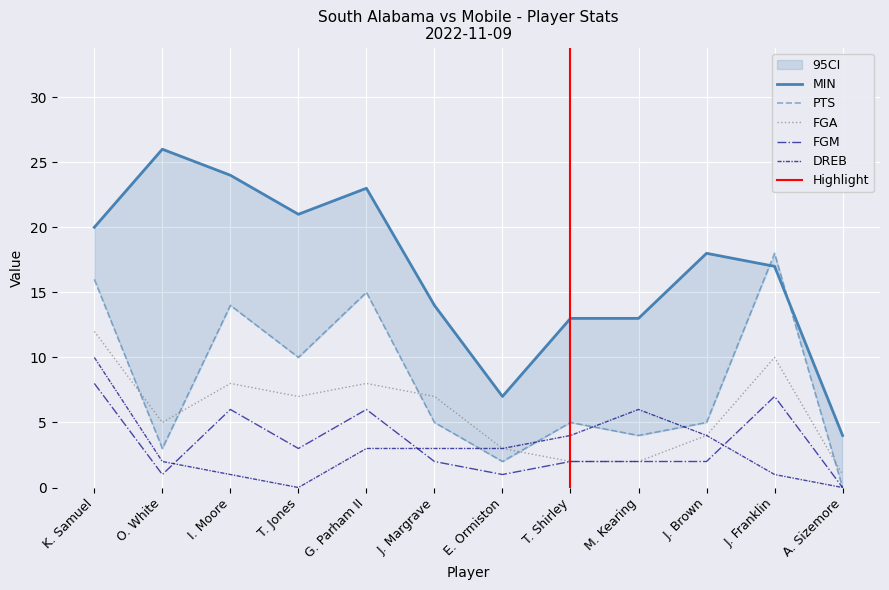

True or false: DREB has more than 0 points higher than both neighbors.

True